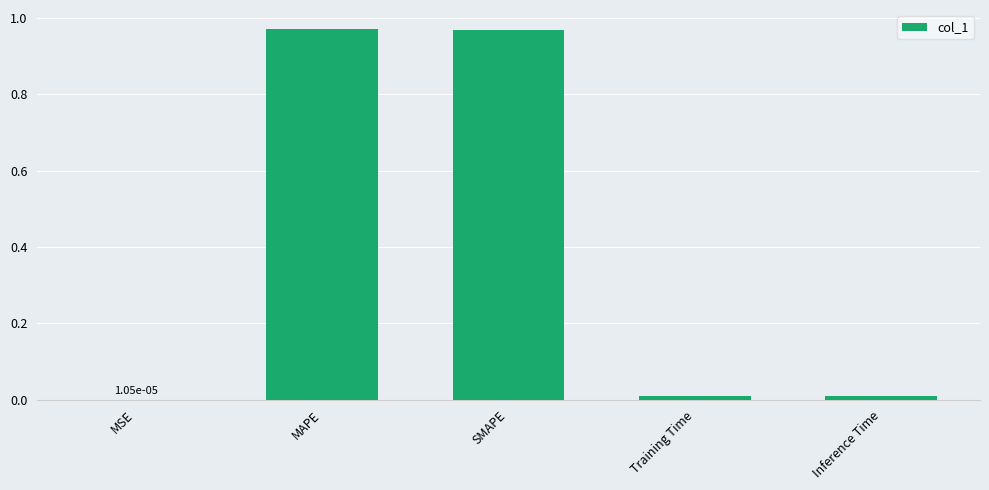

Which has a higher value, SMAPE or Inference Time?

SMAPE